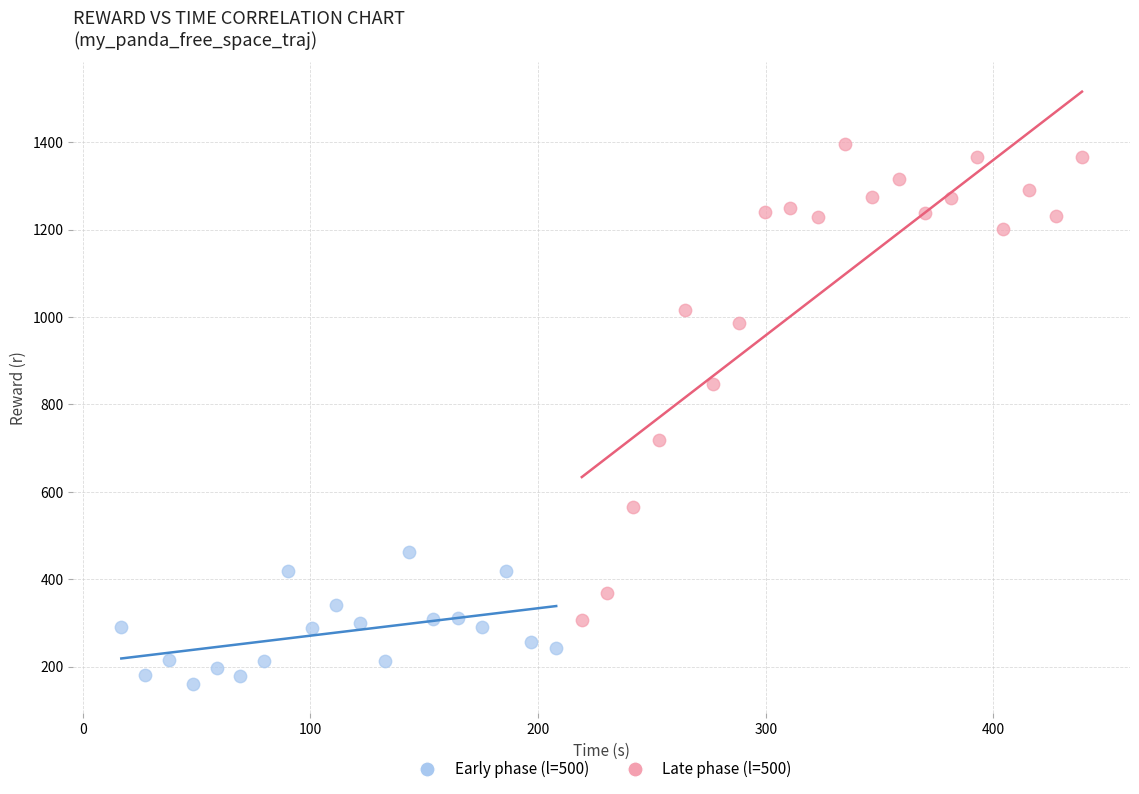

Which series has the widest spread of Y values?

Late phase (l=500)